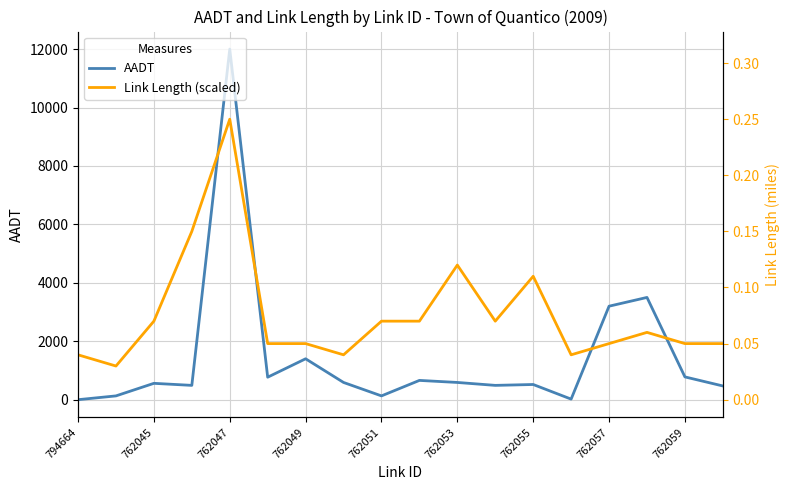

Which label corresponds to the smallest value in the chart?

794664